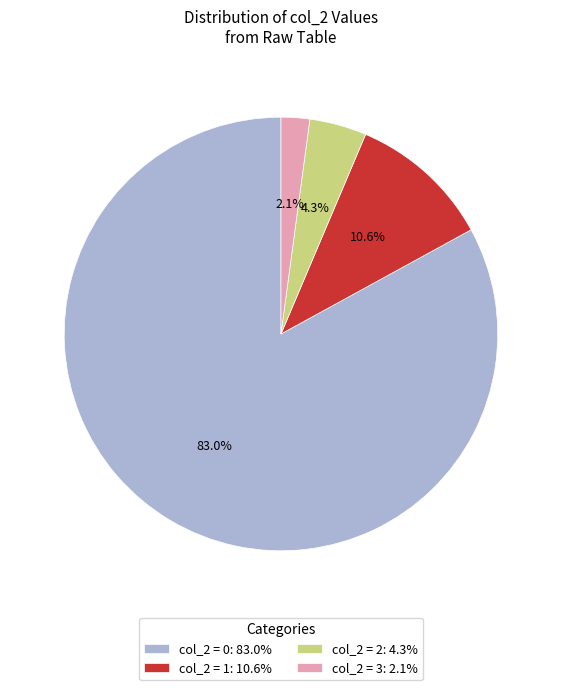

Is the sum of col_2 = 3: 2.1% and col_2 = 2: 4.3% greater than half?

No